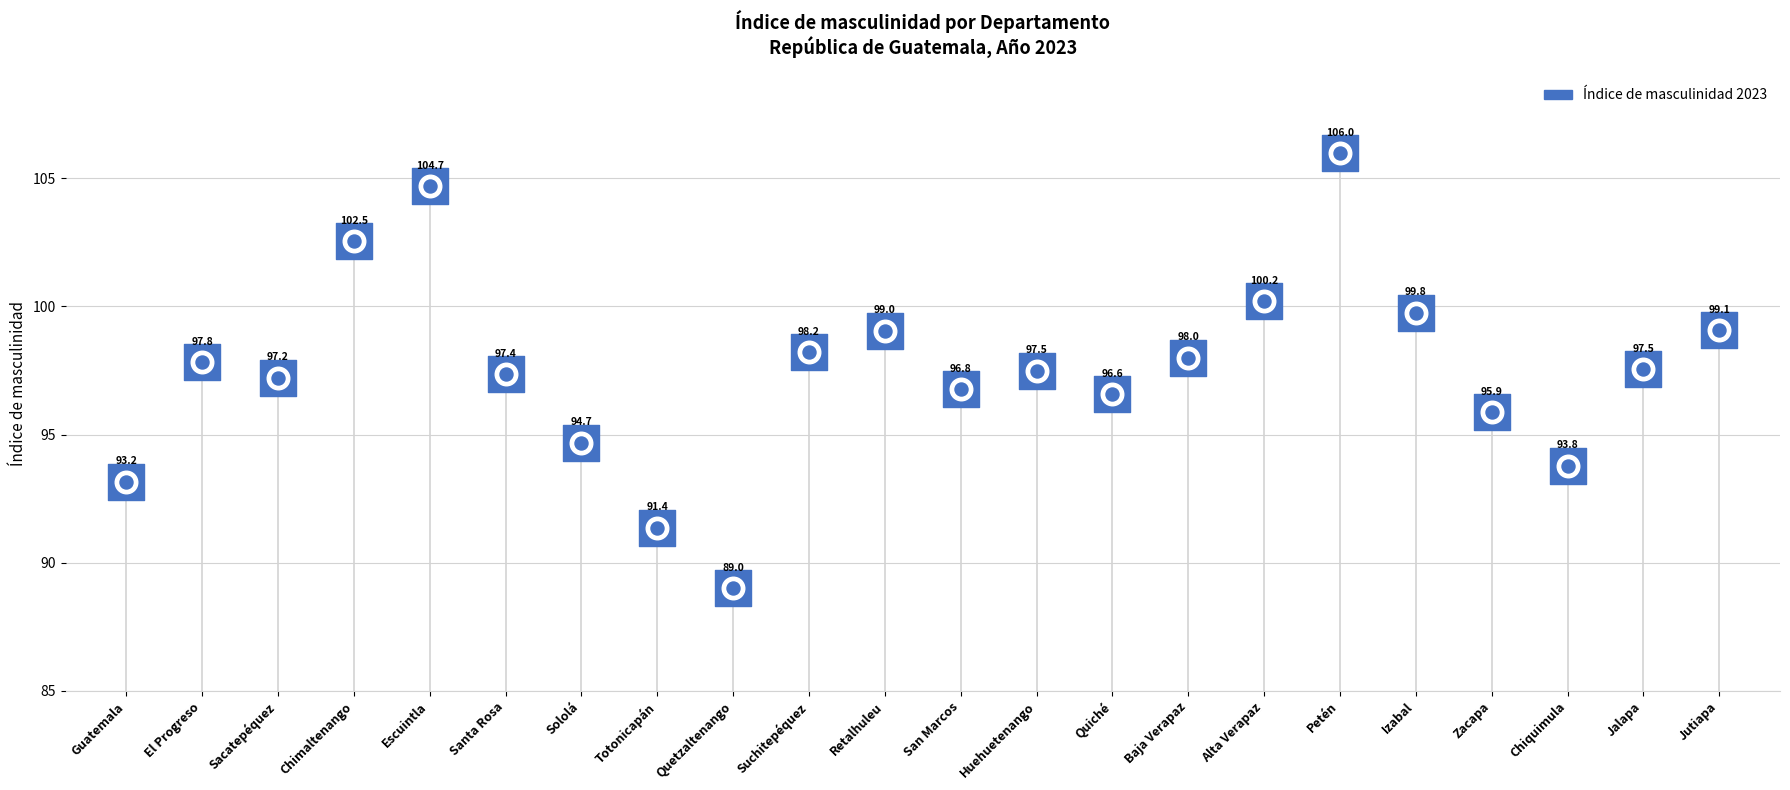

Approximately how many times larger is the value at Jalapa compared to Petén?

0.9